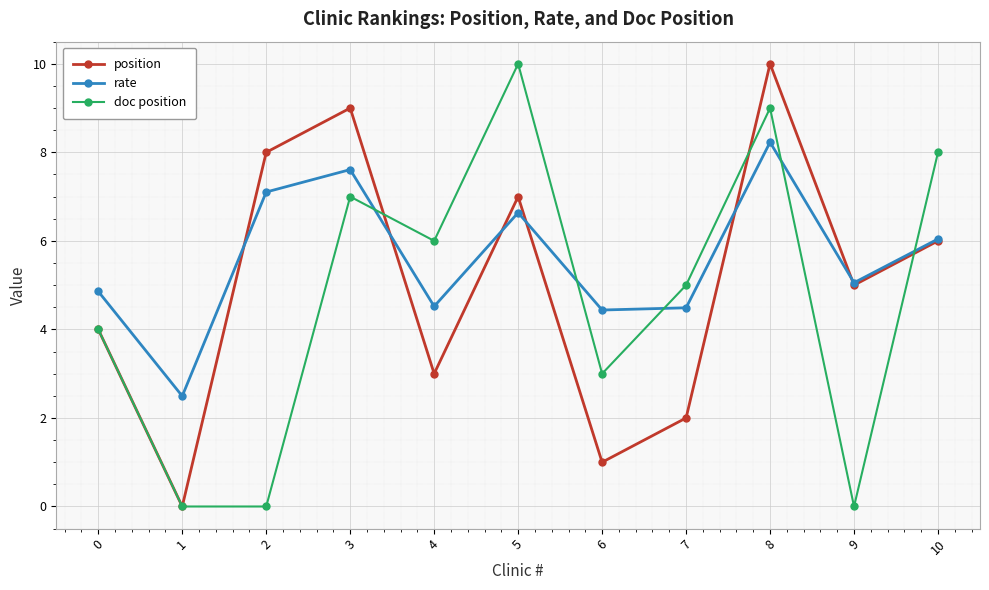

How many lines are shown in the chart?

3